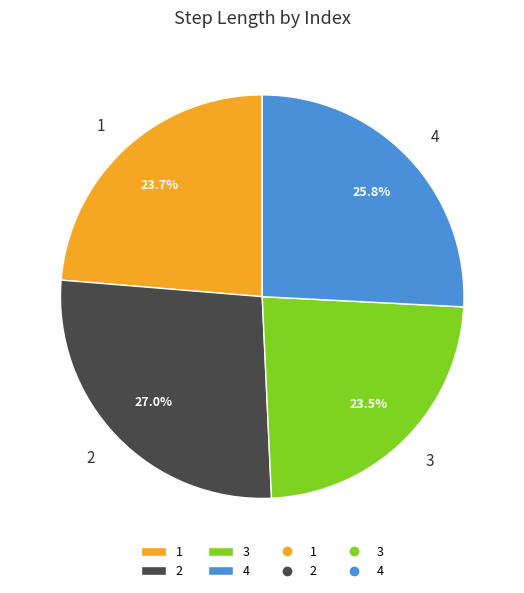

To the nearest percent, what is the difference between the largest and smallest slice percentages?

4%